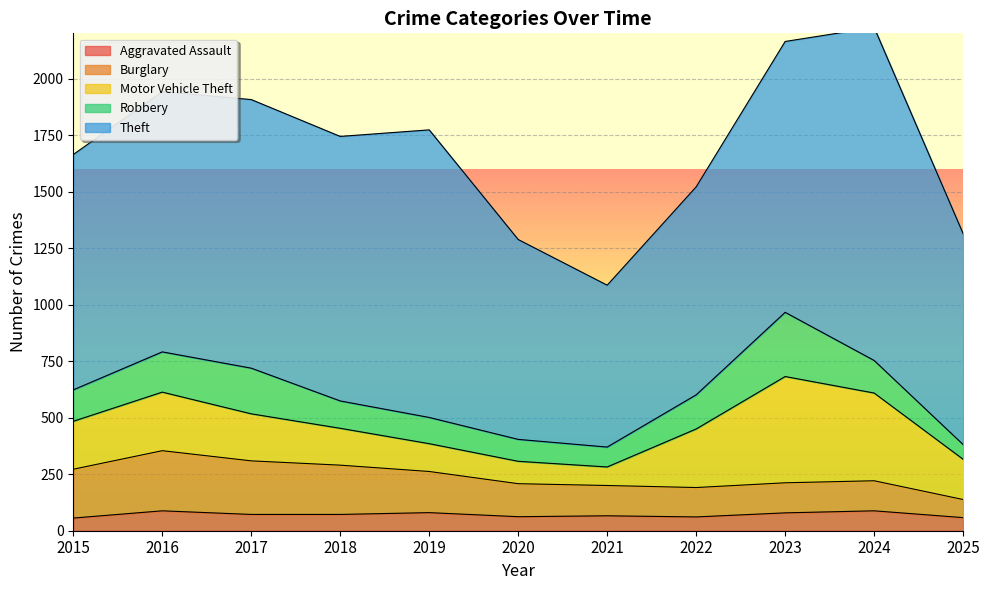

In Aggravated Assault, how many points are higher than both neighbors (excluding endpoints)?

4